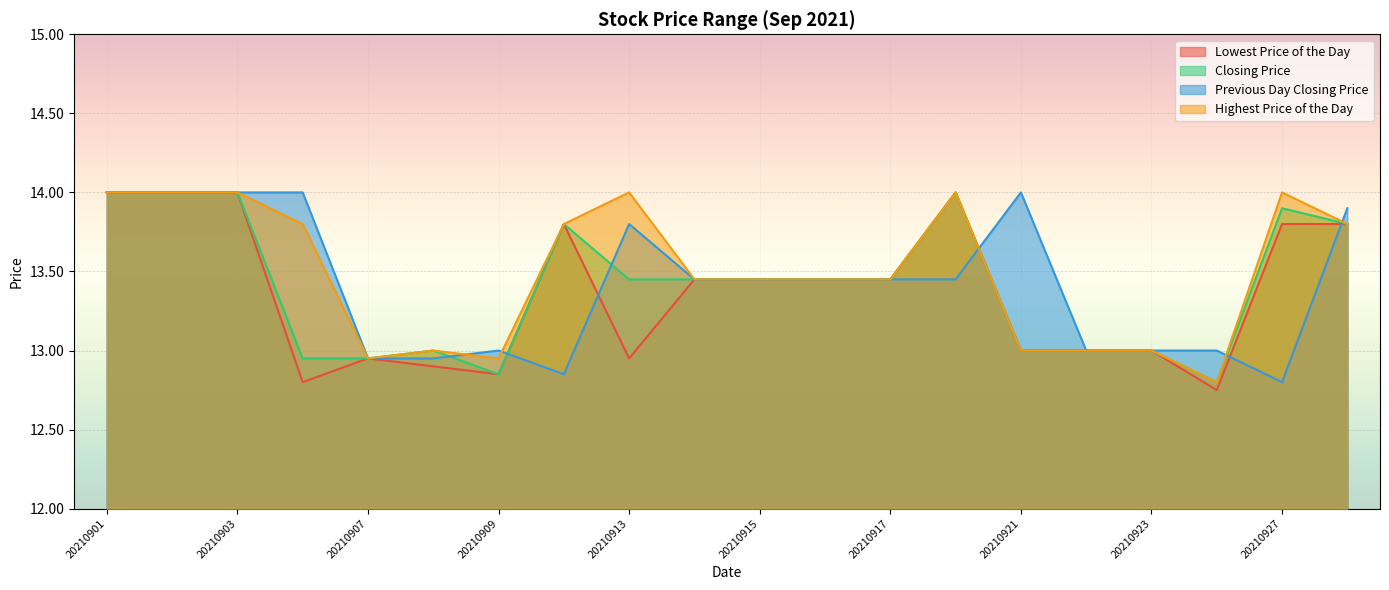

Reading left to right, list all the values displayed in this chart.

Lowest Price of the Day: 20210901=14.0	20210902=14.0	20210903=14.0	20210906=12.8	20210907=12.9	20210908=12.9	20210909=12.8	20210910=13.8	20210913=12.9	20210914=13.4	20210915=13.4	20210916=13.4	20210917=13.4	20210920=14.0	20210921=13.0	20210922=13.0	20210923=13.0	20210924=12.8	20210927=13.8	20210928=13.8
Closing Price: 20210901=14.0	20210902=14.0	20210903=14.0	20210906=12.9	20210907=12.9	20210908=13.0	20210909=12.8	20210910=13.8	20210913=13.4	20210914=13.4	20210915=13.4	20210916=13.4	20210917=13.4	20210920=14.0	20210921=13.0	20210922=13.0	20210923=13.0	20210924=12.8	20210927=13.9	20210928=13.8
Previous Day Closing Price: 20210901=14.0	20210902=14.0	20210903=14.0	20210906=14.0	20210907=12.9	20210908=12.9	20210909=13.0	20210910=12.8	20210913=13.8	20210914=13.4	20210915=13.4	20210916=13.4	20210917=13.4	20210920=13.4	20210921=14.0	20210922=13.0	20210923=13.0	20210924=13.0	20210927=12.8	20210928=13.9
Highest Price of the Day: 20210901=14.0	20210902=14.0	20210903=14.0	20210906=13.8	20210907=12.9	20210908=13.0	20210909=12.9	20210910=13.8	20210913=14.0	20210914=13.4	20210915=13.4	20210916=13.4	20210917=13.4	20210920=14.0	20210921=13.0	20210922=13.0	20210923=13.0	20210924=12.8	20210927=14.0	20210928=13.8